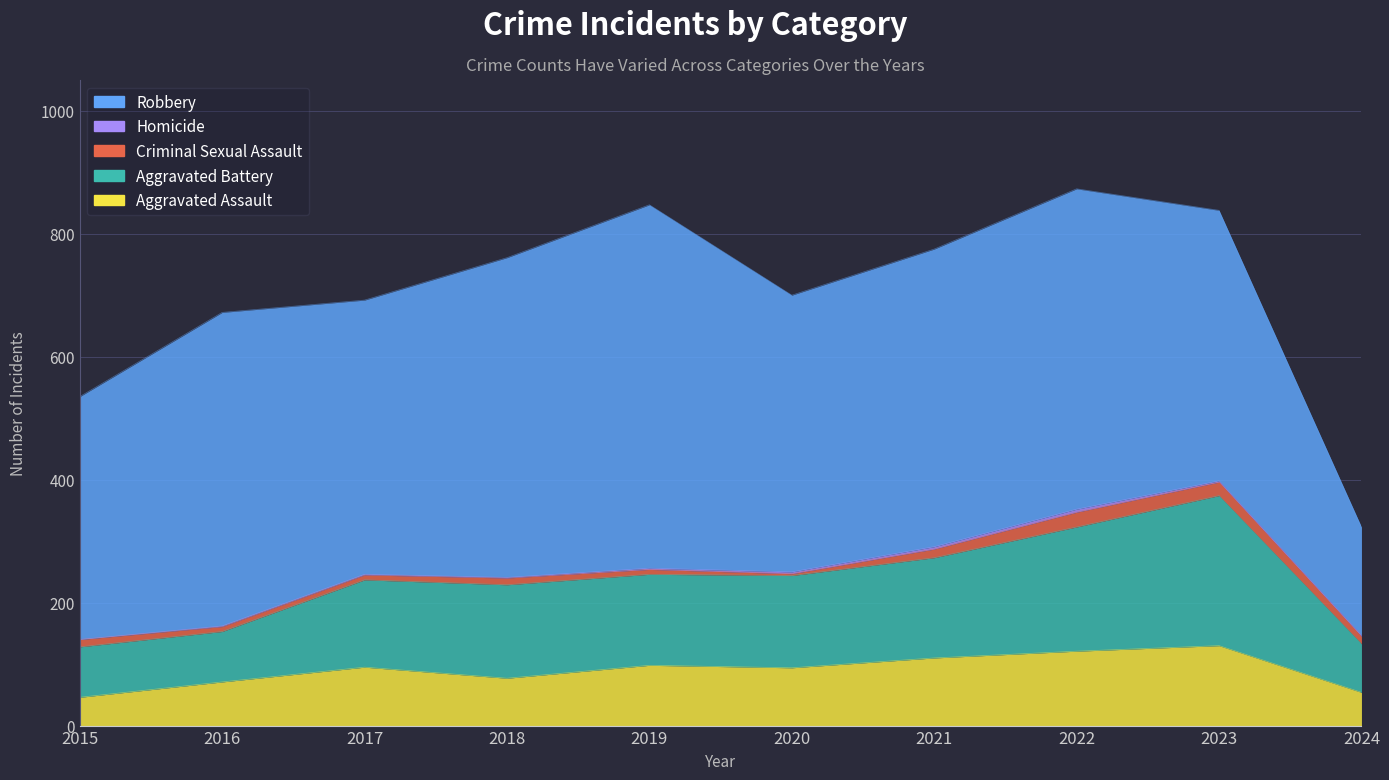

Count the number of data series in this chart.

5